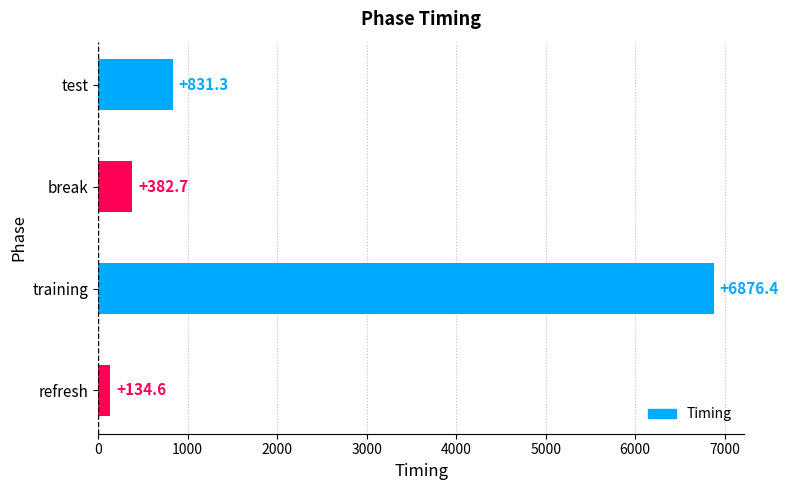

List the labels in order of value, largest first.

training, test, break, refresh